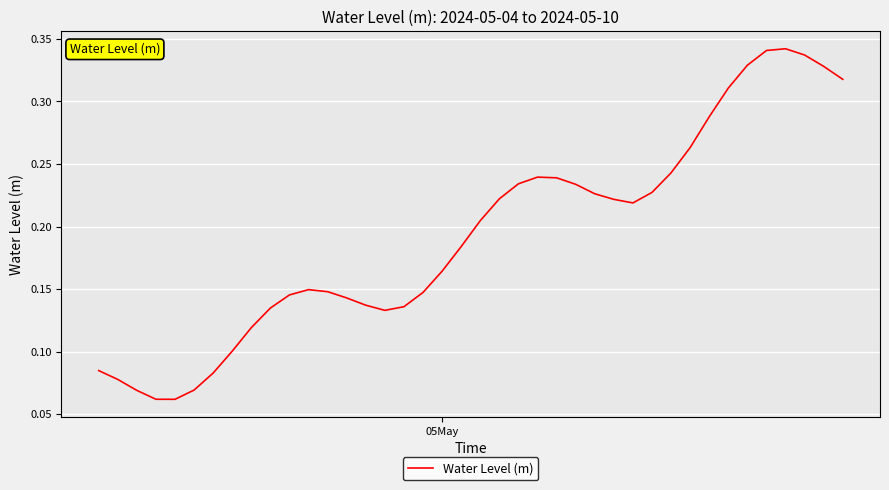

What is the sum of all values?

7.7